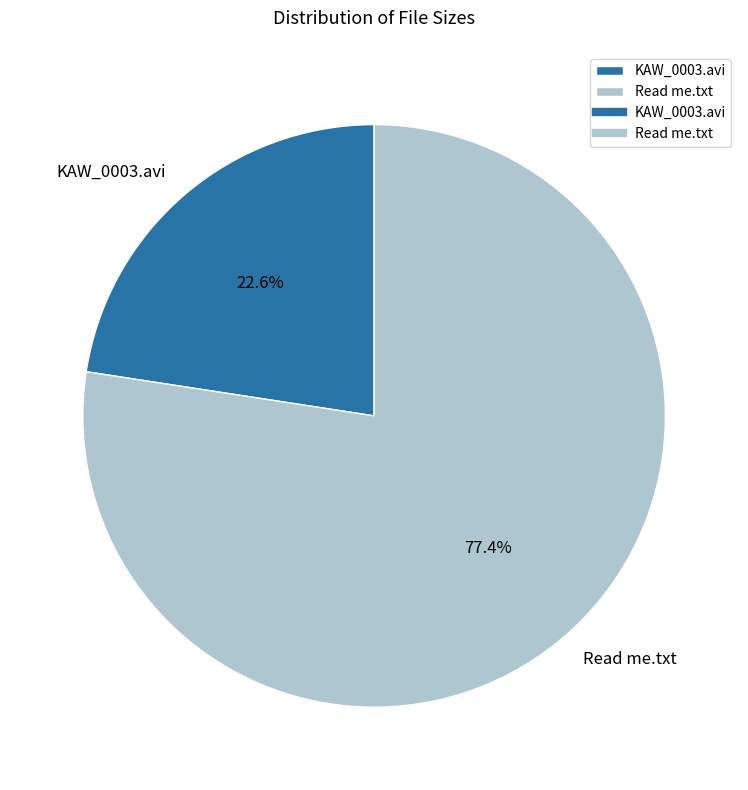

To the nearest percent, what is the difference between the largest and smallest slice percentages?

55%